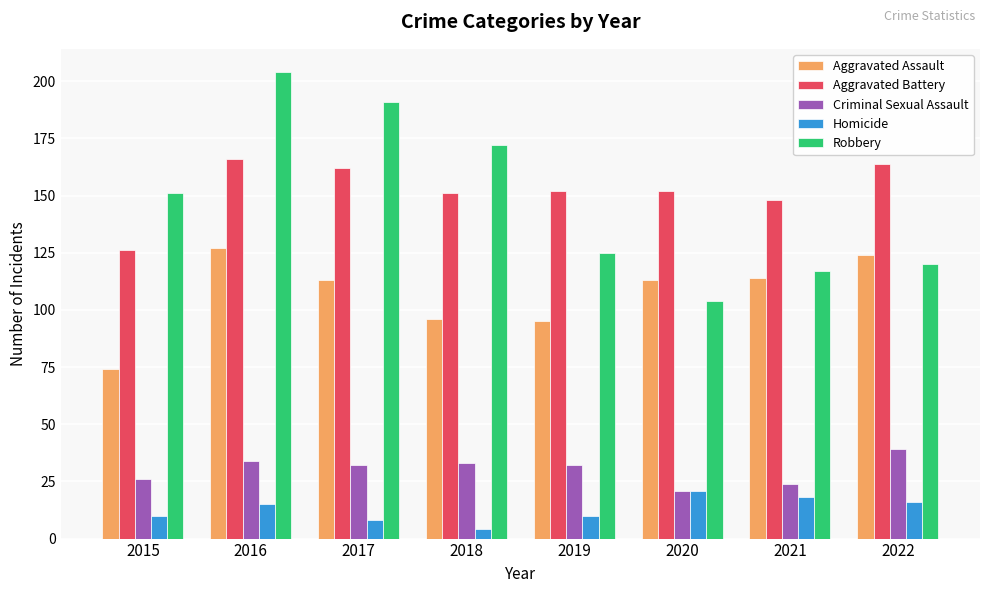

What is the total value across all series at 2015?

387